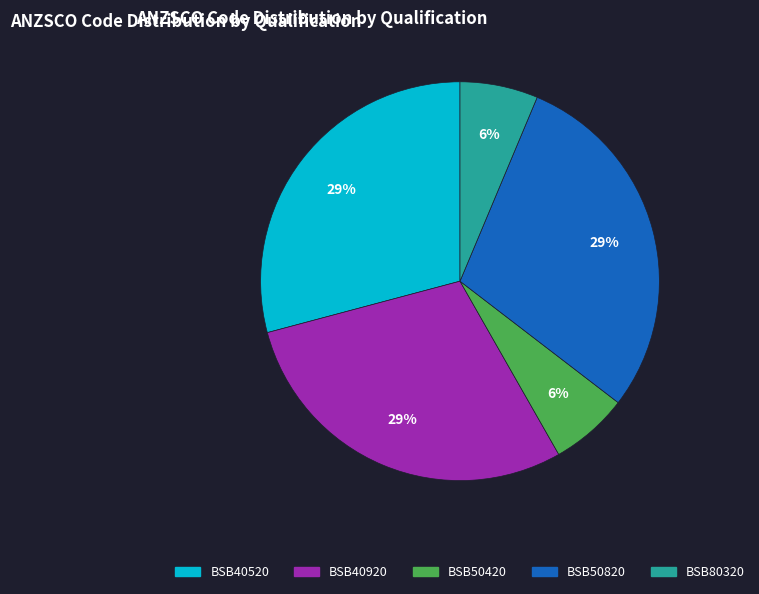

What is the ratio of the value at BSB50420 to the value at BSB80320?

1.0